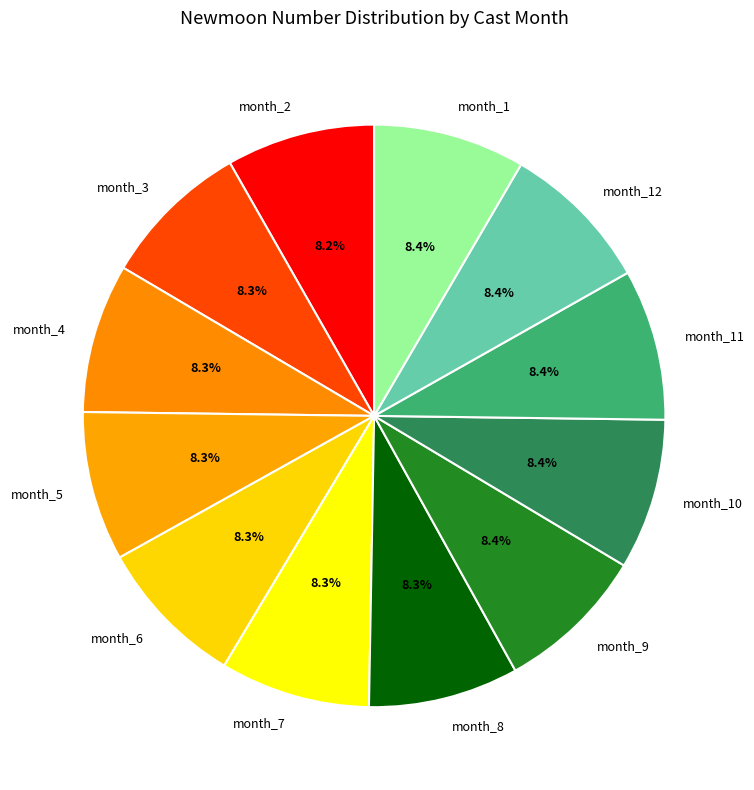

What is the ratio of the value at month_3 to the value at month_6?

1.0